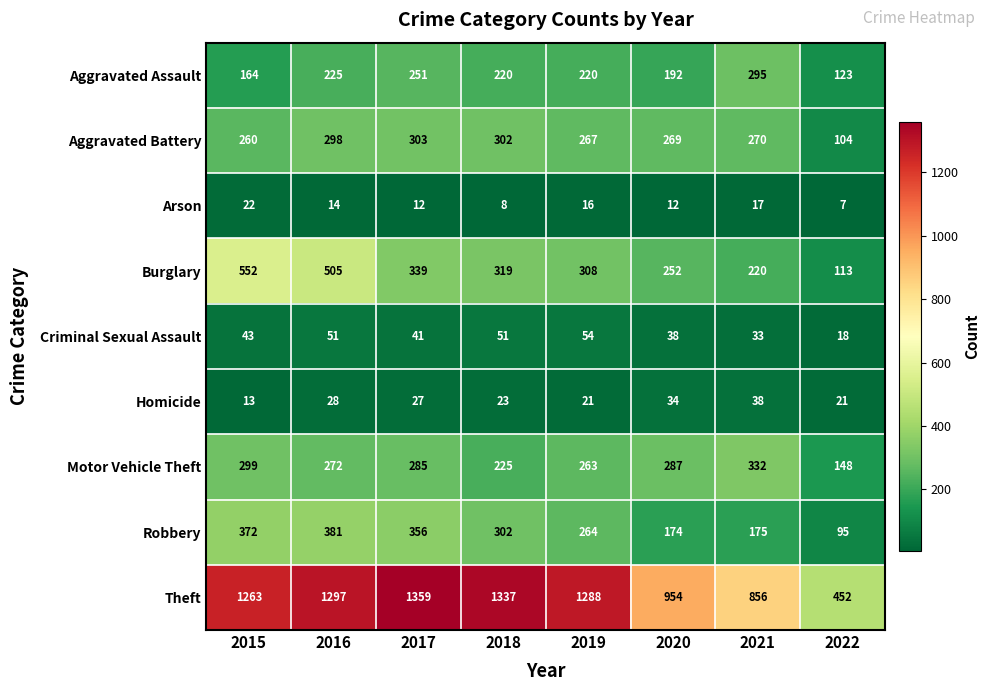

Which series changed the most between 2015 and 2018?

Burglary